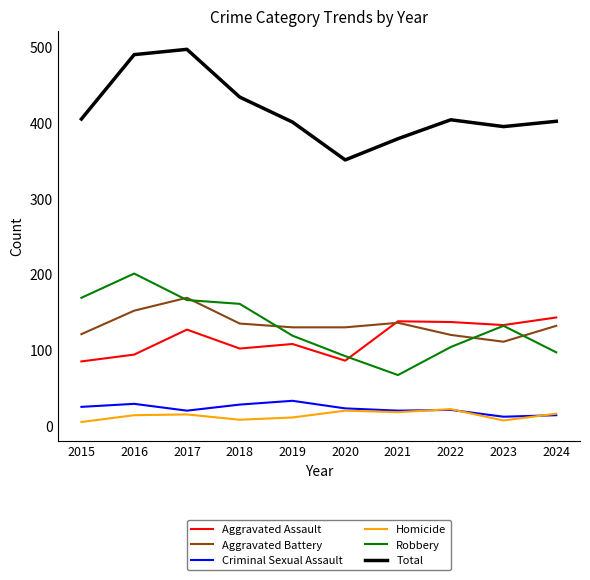

How many values in the Total series are below 404?

5